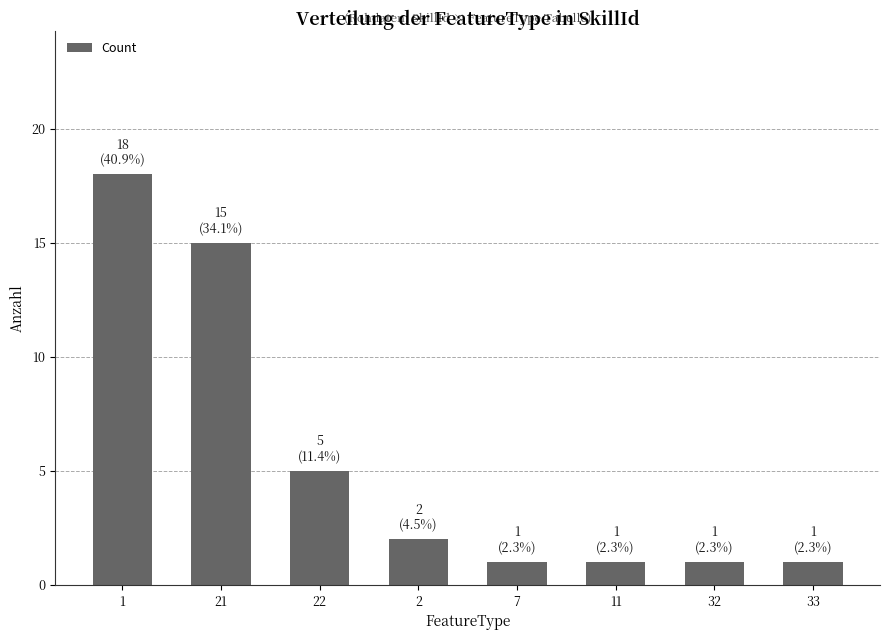

The chart shows a value of 18 at 1. True or false?

True